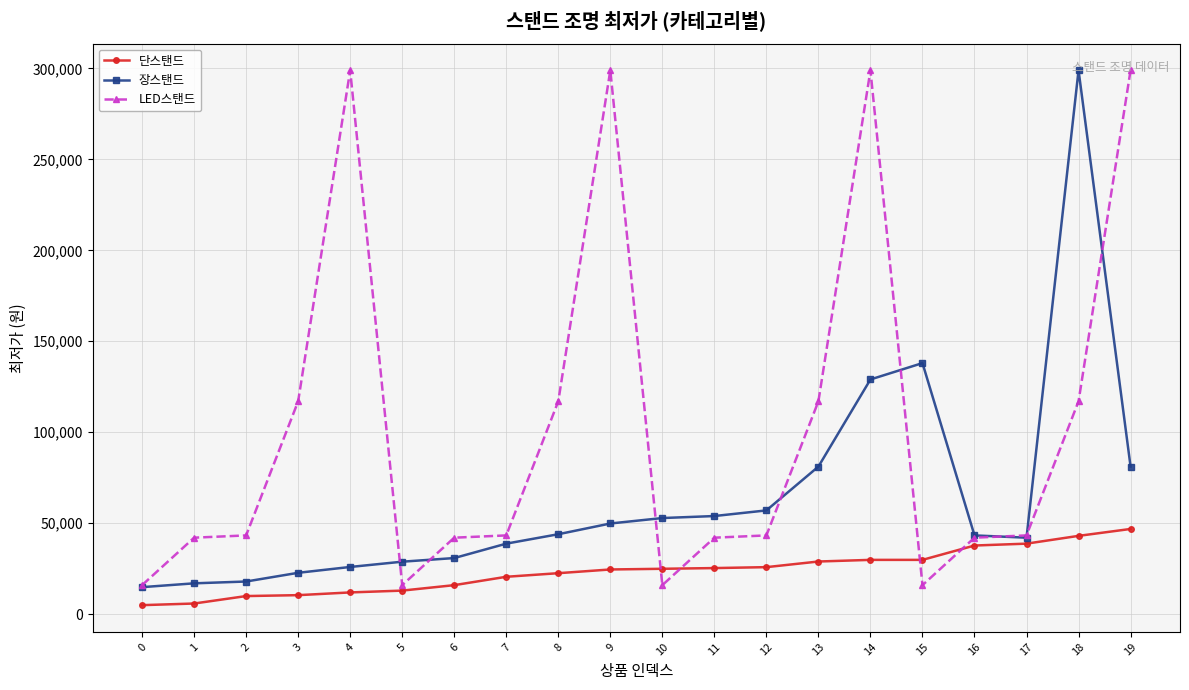

What is the average value of the 장스탠드 series?

63368